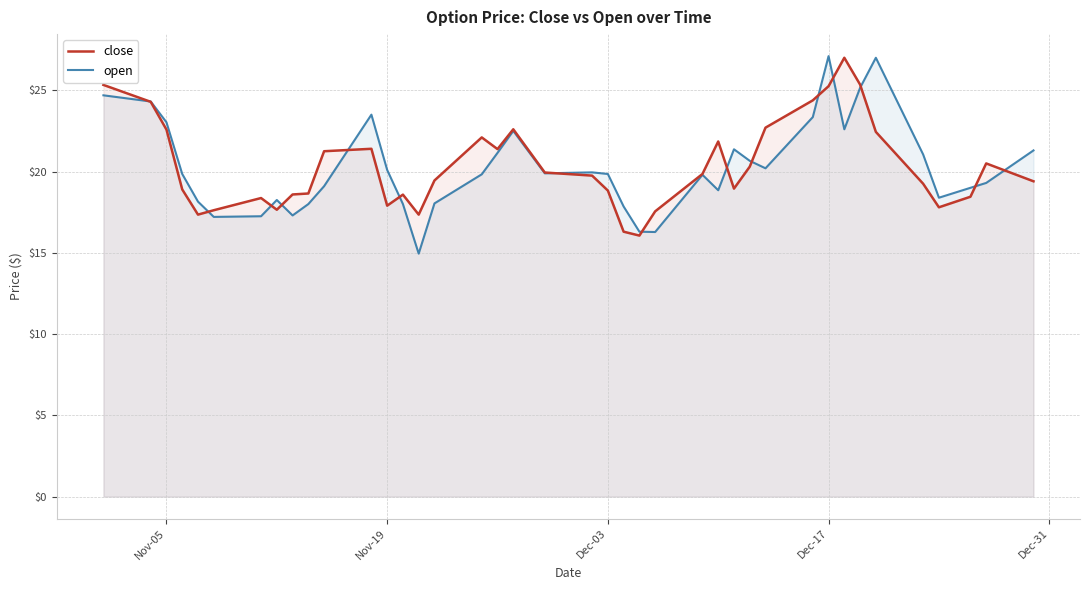

At which category is the sum across all series the highest?

Dec-17